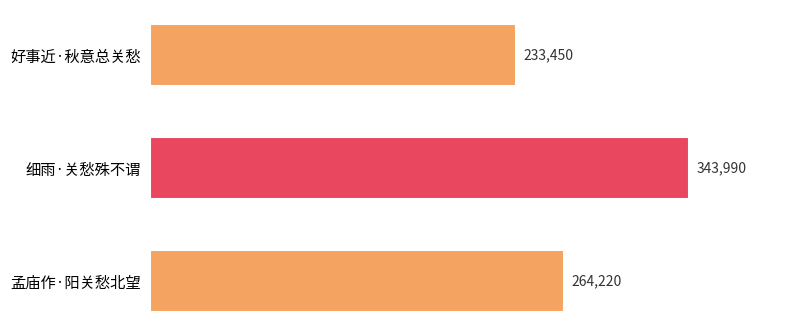

The chart shows a value of 100246 at 好事近·秋意总关愁. True or false?

False